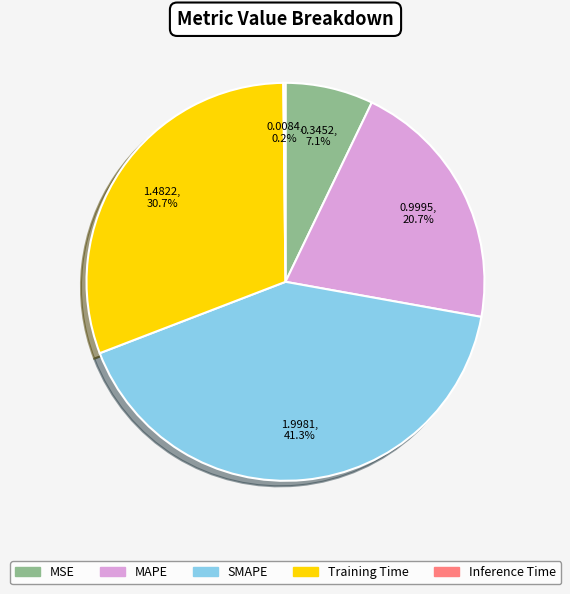

Does SMAPE represent more than half of the total?

No